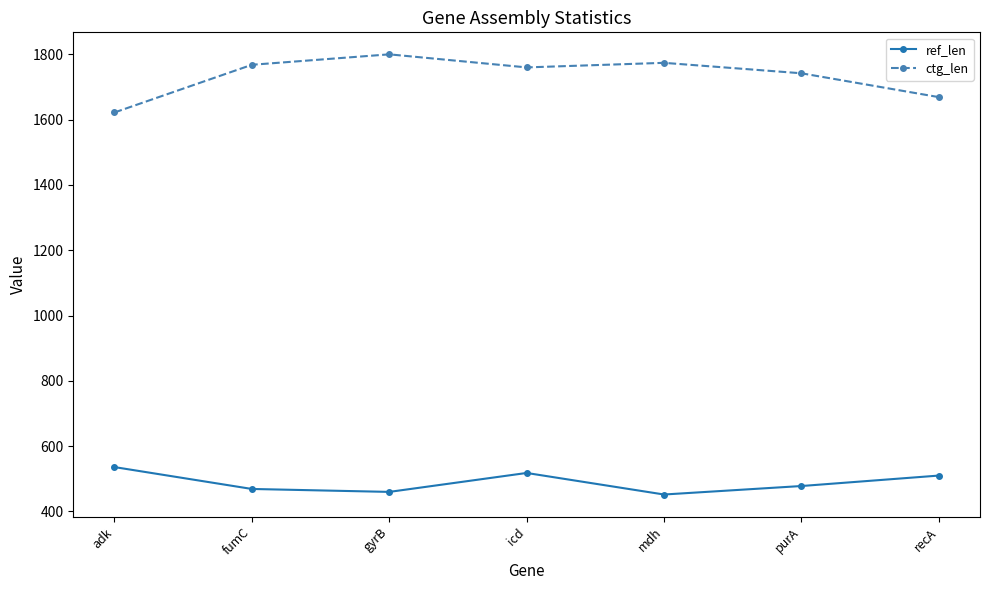

What is the sum of the ctg_len values at mdh and recA?

3443